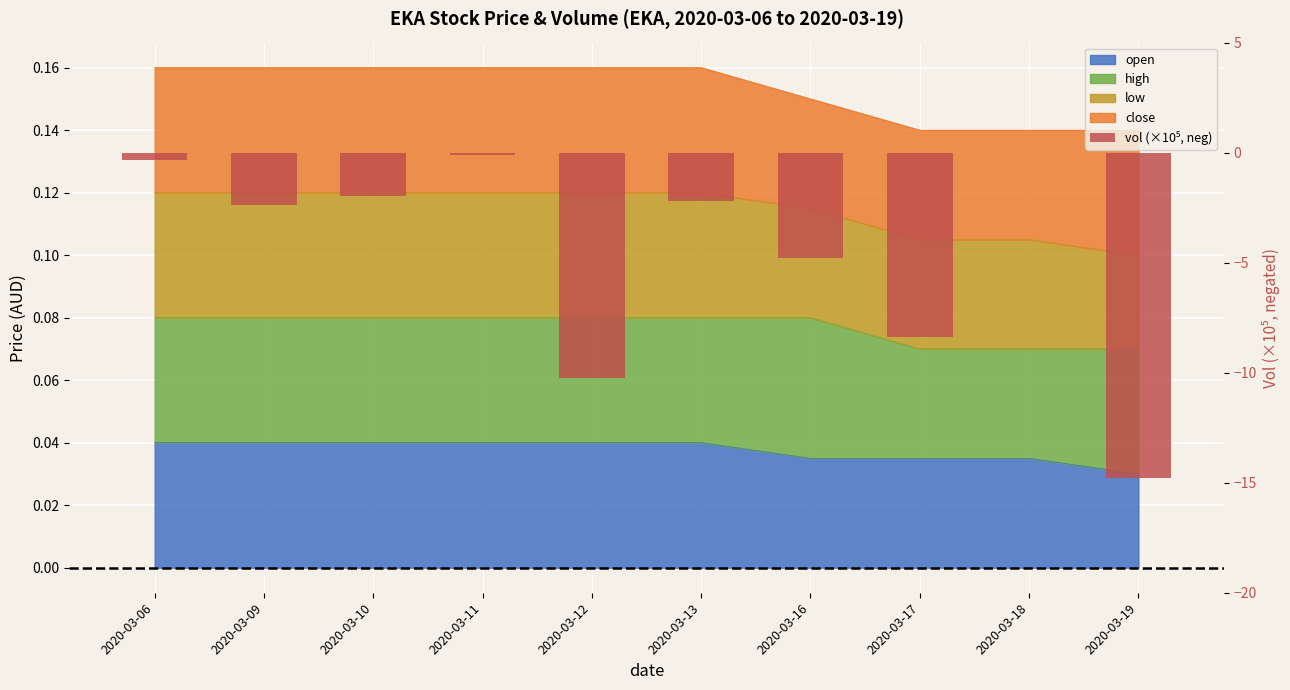

Reading left to right, list all the values displayed in this chart.

2020-03-06=-0.3	2020-03-09=-2.4	2020-03-10=-1.9	2020-03-11=-0.1	2020-03-12=-10.3	2020-03-13=-2.2	2020-03-16=-4.8	2020-03-17=-8.4	2020-03-18=0.0	2020-03-19=-14.8